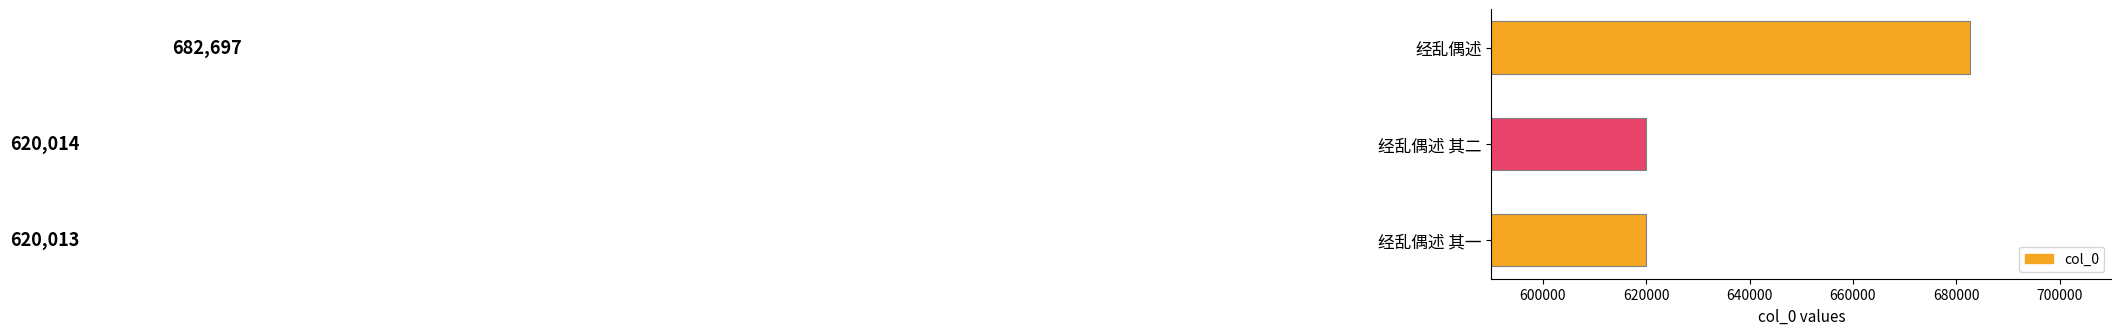

What value does the data have at 经乱偶述 其二, to the nearest 50?

620000